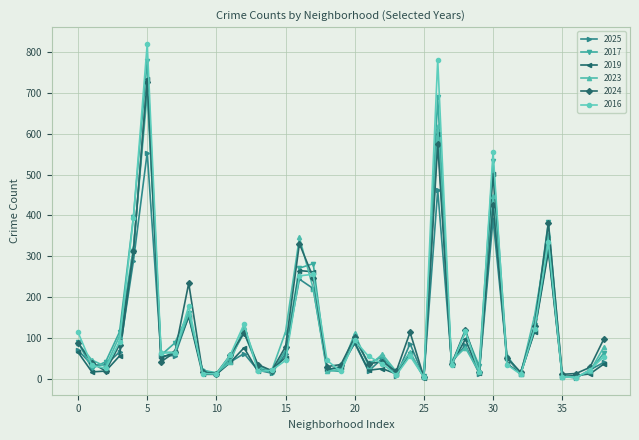

Which series has the largest range (max minus min)?

2016